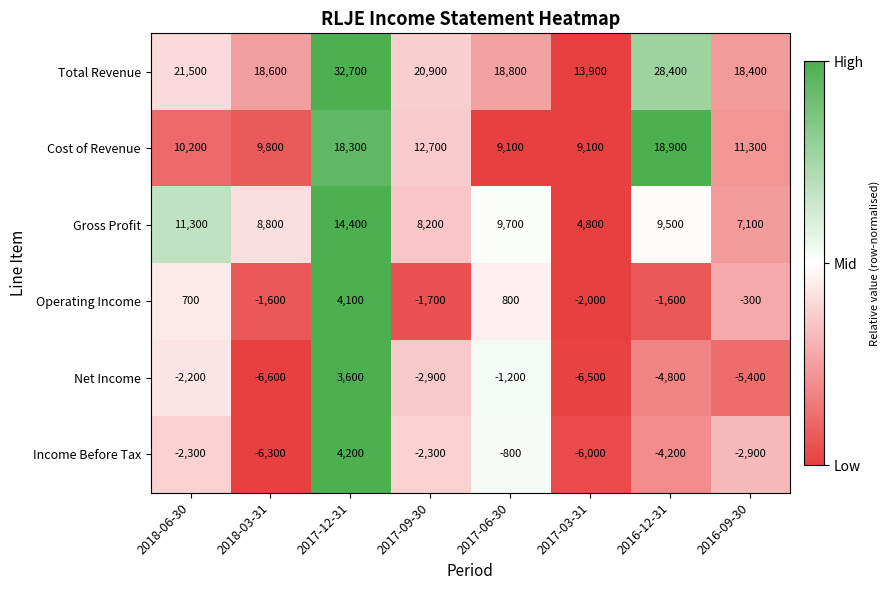

At which label is Net Income closest to -1500?

2017-06-30